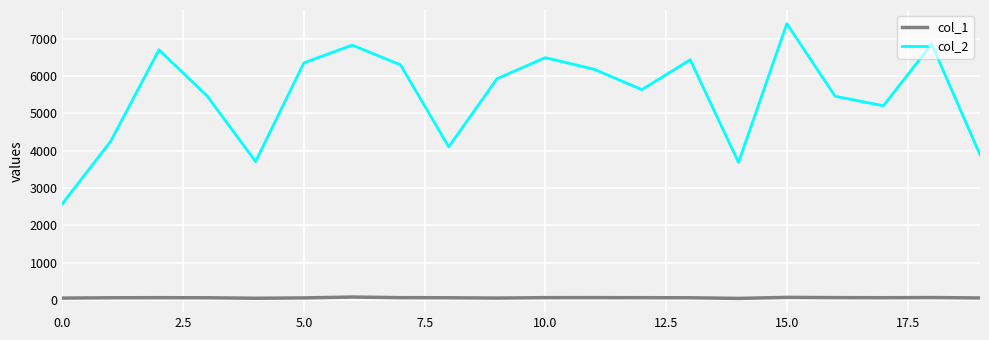

Rank the series by their average value, from lowest to highest.

col_1, col_2